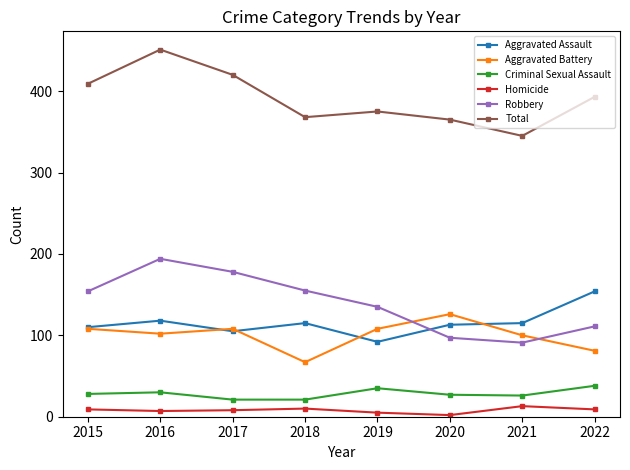

At which category does Aggravated Assault reach its first local valley?

2017